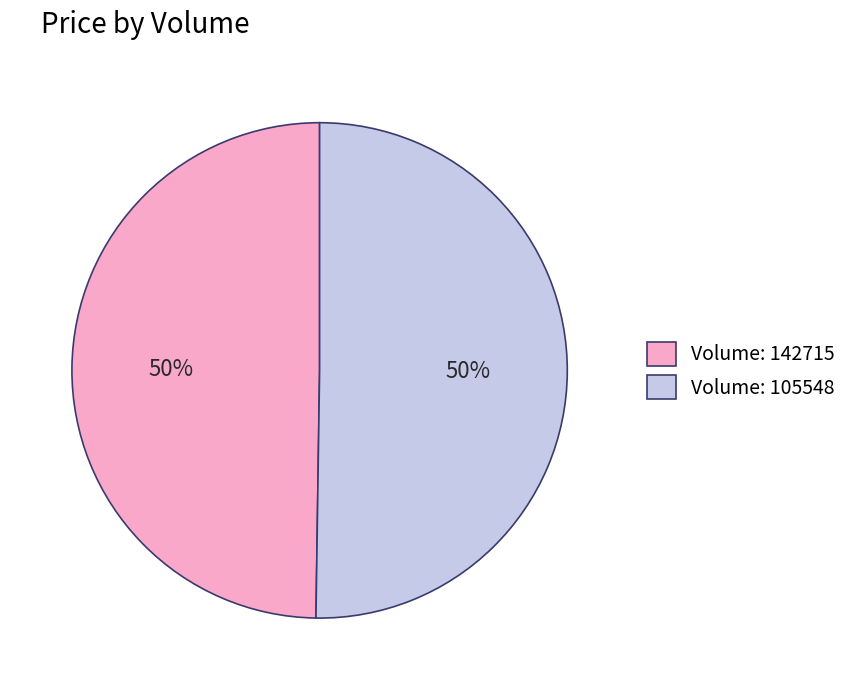

To the nearest percent, what is the combined percentage of Volume: 105548 and Volume: 142715?

100%